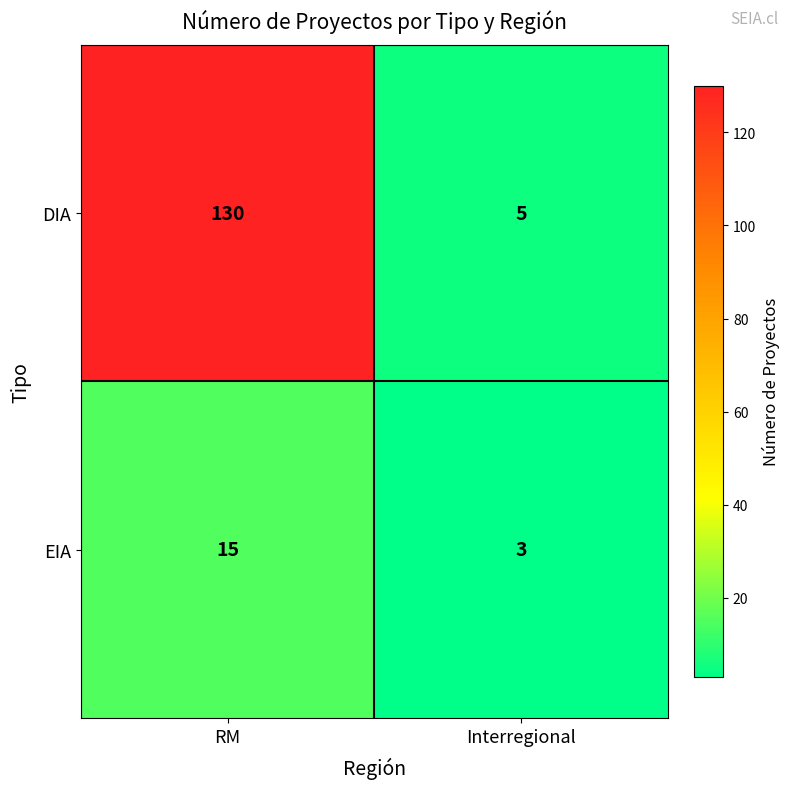

Rank the series by their maximum value, from lowest to highest.

EIA, DIA